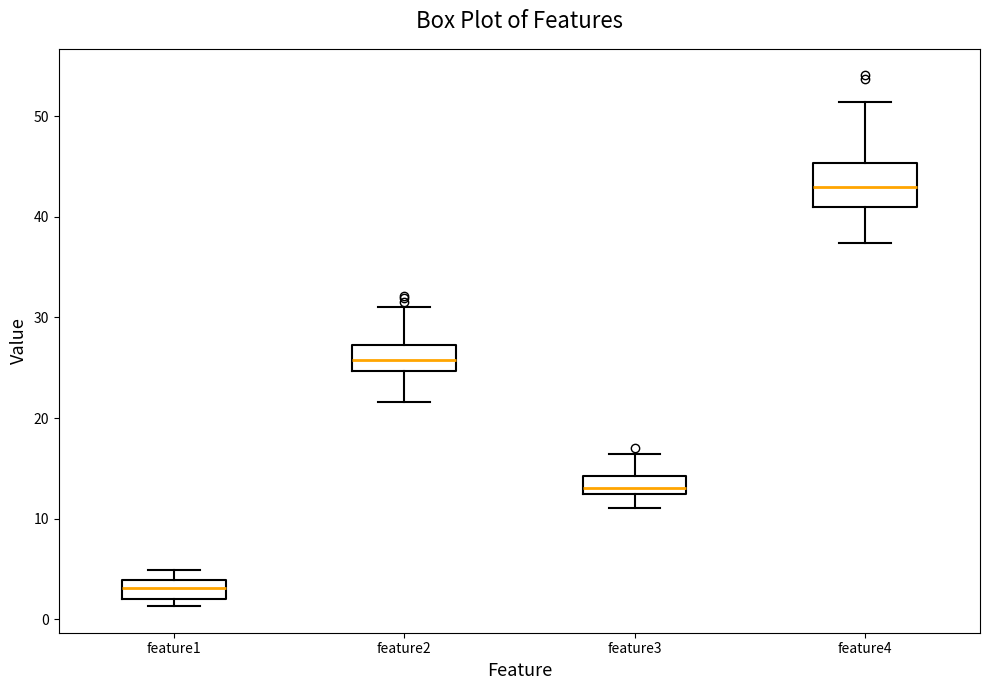

Where does the upper whisker of the box for feature3 end on the y-axis? The values are not printed on the chart, so give them approximately, as read against the axis.

16